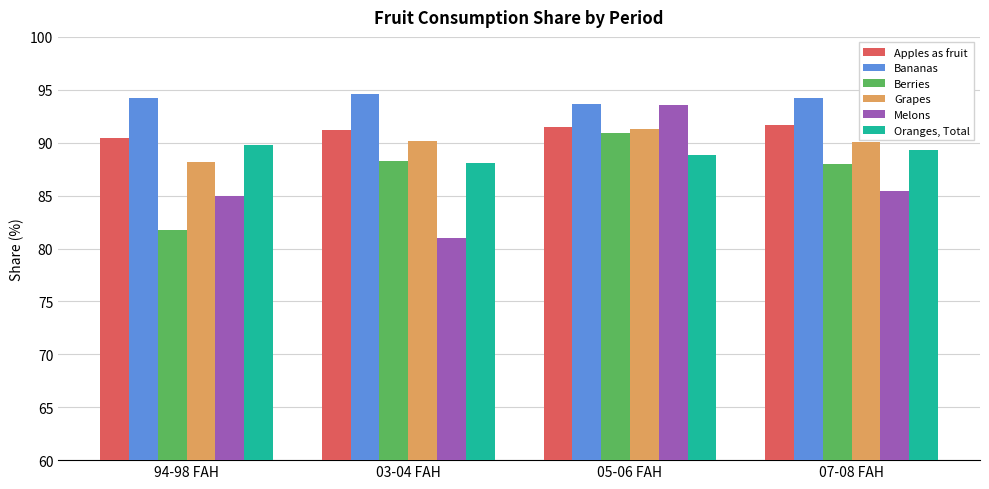

What is the difference between the Oranges, Total values at 94-98 FAH and 05-06 FAH?

0.9